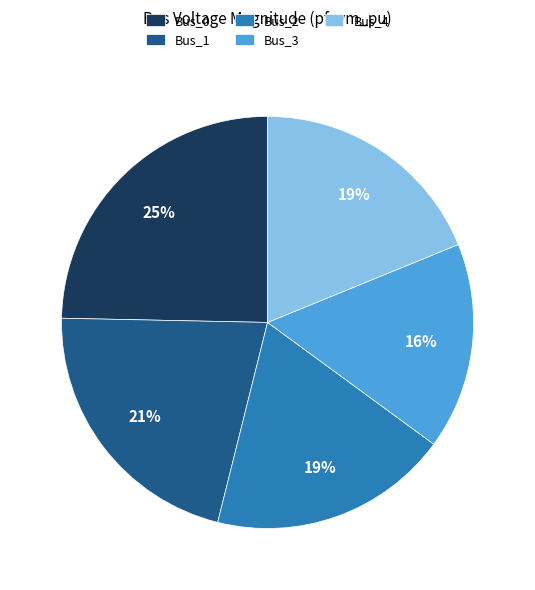

Is there a majority slice in this chart?

No